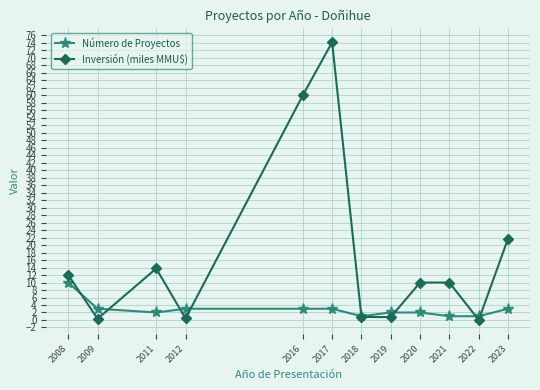

What is the value of the Inversión (miles MMU$) point at the 3rd from the left?

13.8